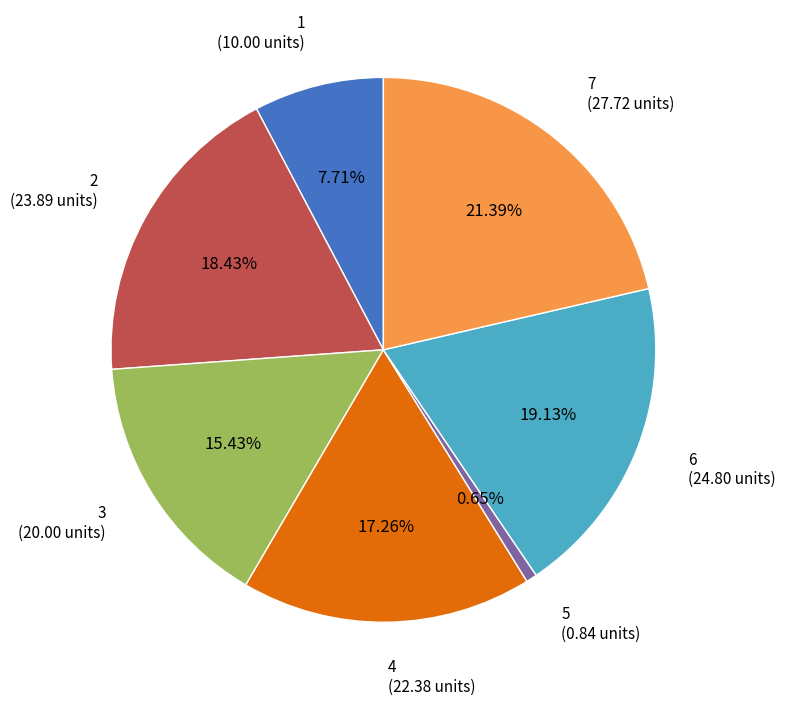

Is there any slice that represents more than half of the pie?

No